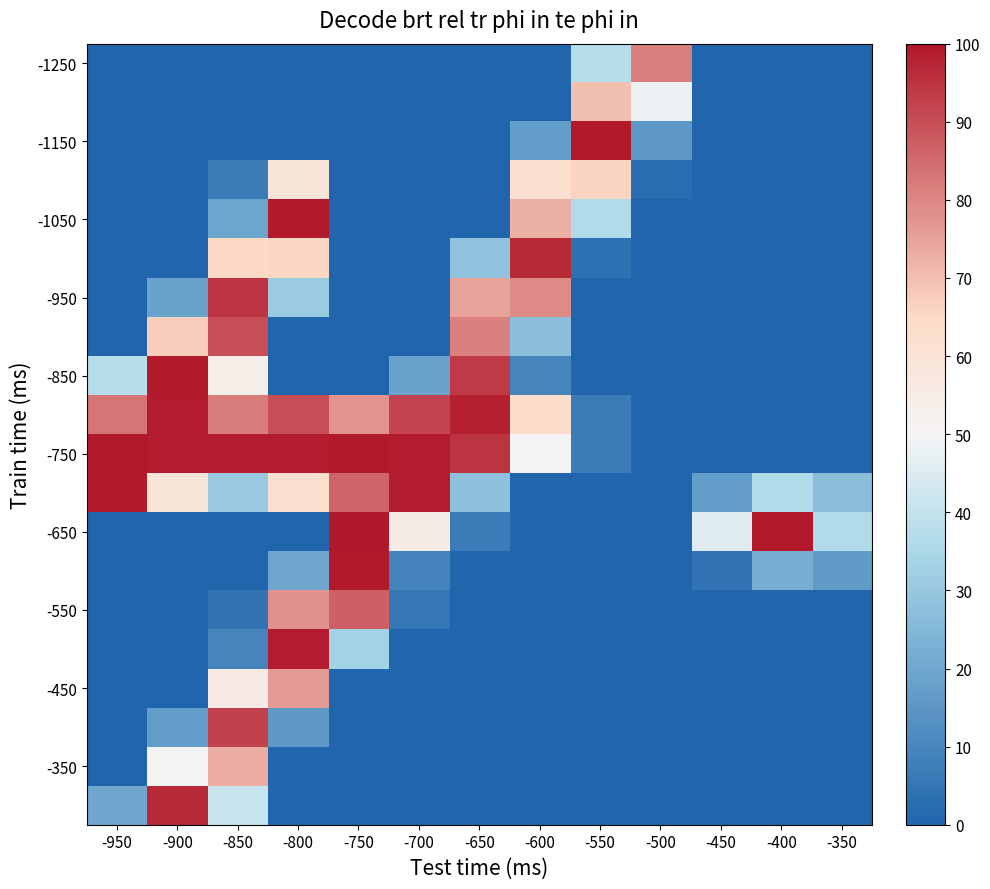

Which has a higher value, -650 or -350?

-650